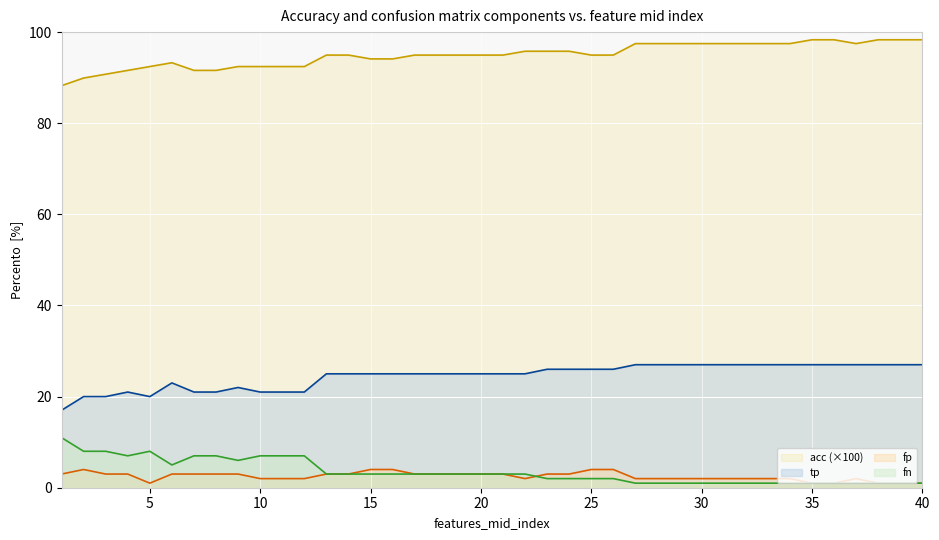

Which series changed the most between 7 and 14?

fn